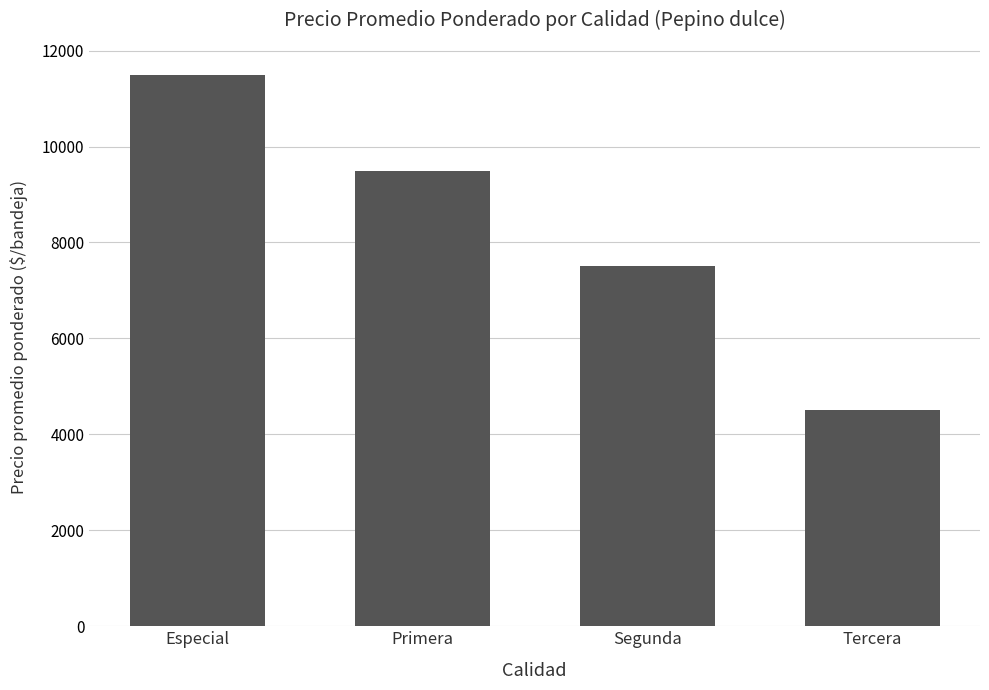

Reading left to right, transcribe all the data shown in this chart.

11500	9500	7500	4500